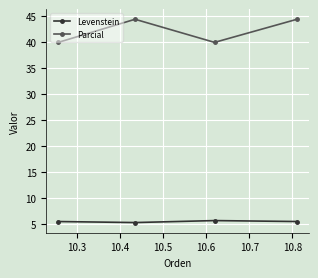

Rank the series by their average value, from highest to lowest.

Parcial, Levenstein